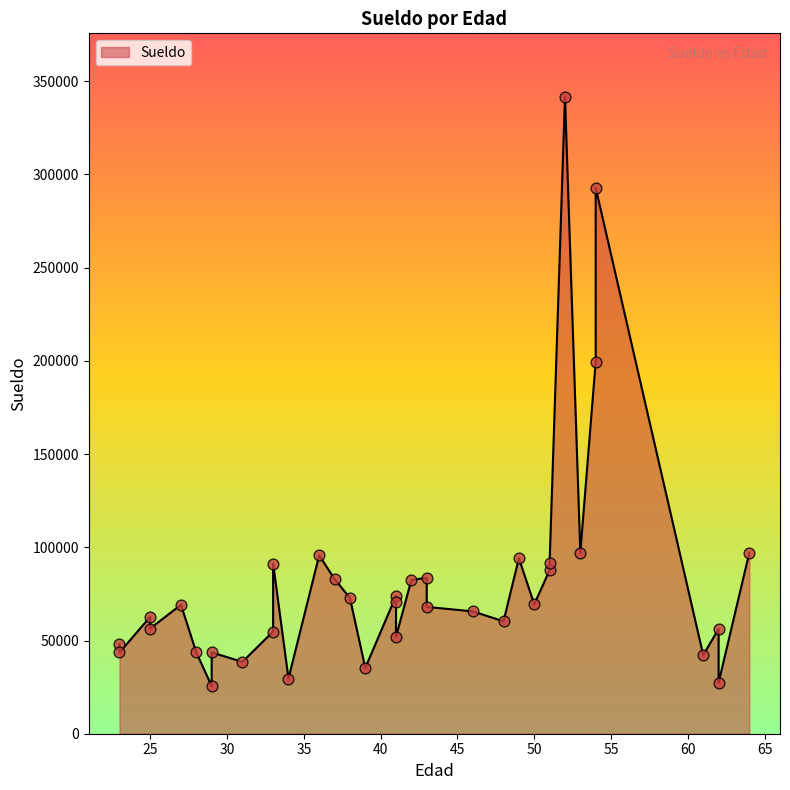

What is the change in value from 23 to 49?

+46016